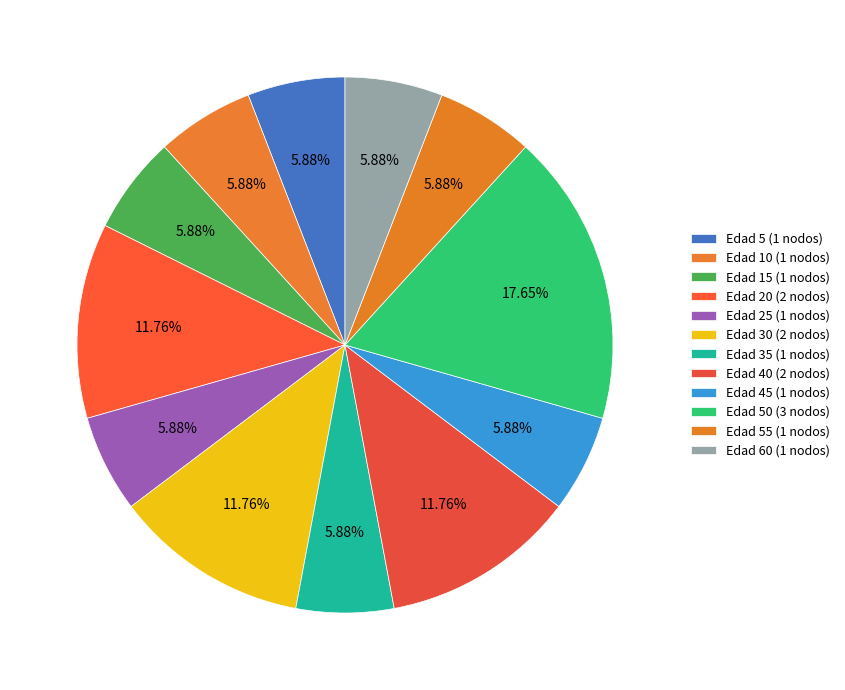

How many segments does this pie chart have?

12